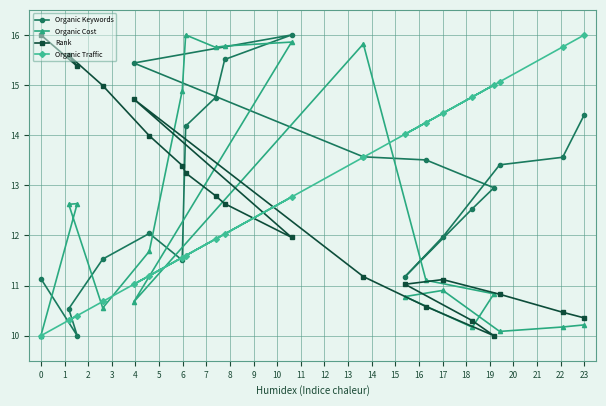

How many data points does each series have?

20